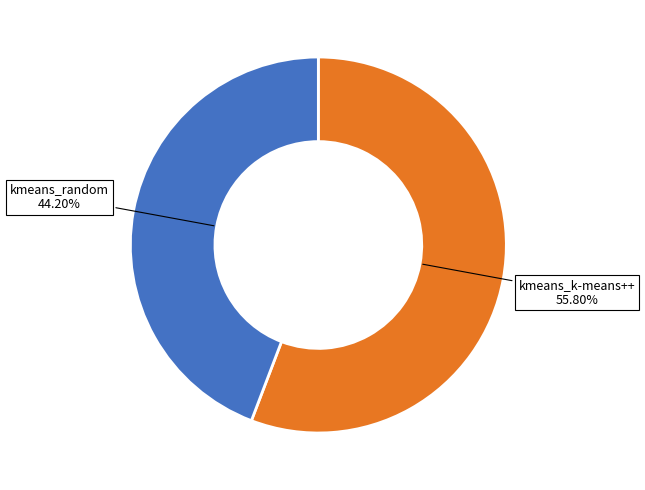

Which has a higher value, kmeans_random or kmeans_k-means++?

kmeans_k-means++